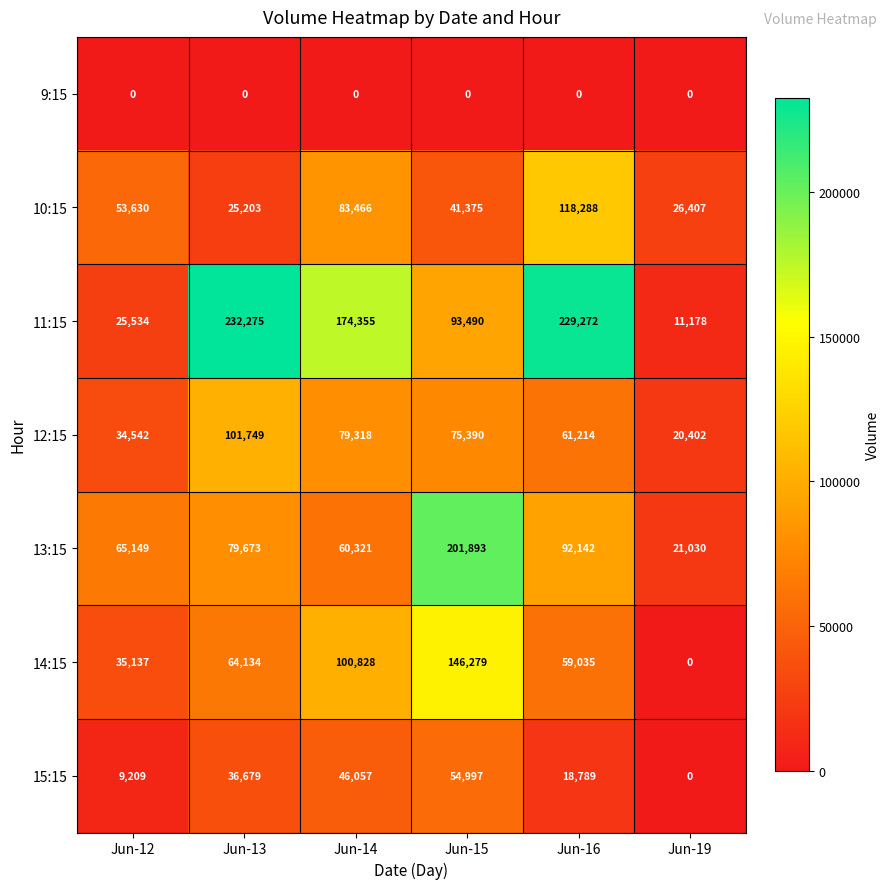

At Jun-15, list the series in order from smallest to largest.

9:15, 10:15, 15:15, 12:15, 11:15, 14:15, 13:15